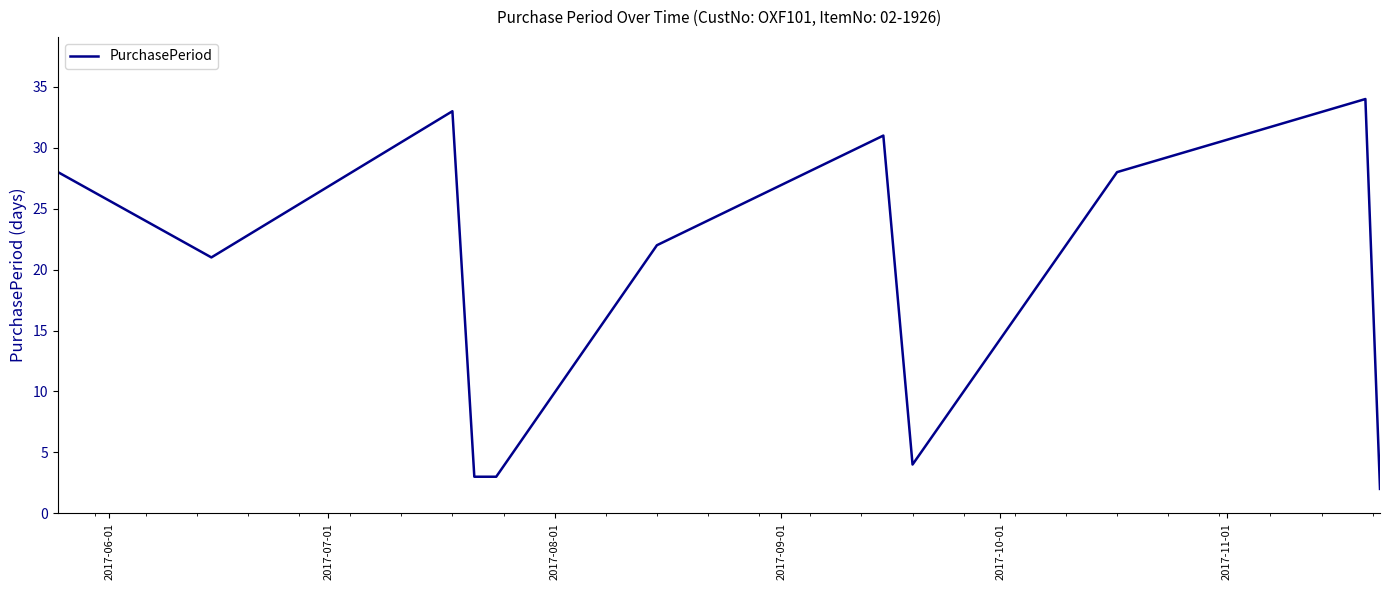

What is the maximum value shown in the chart?

34